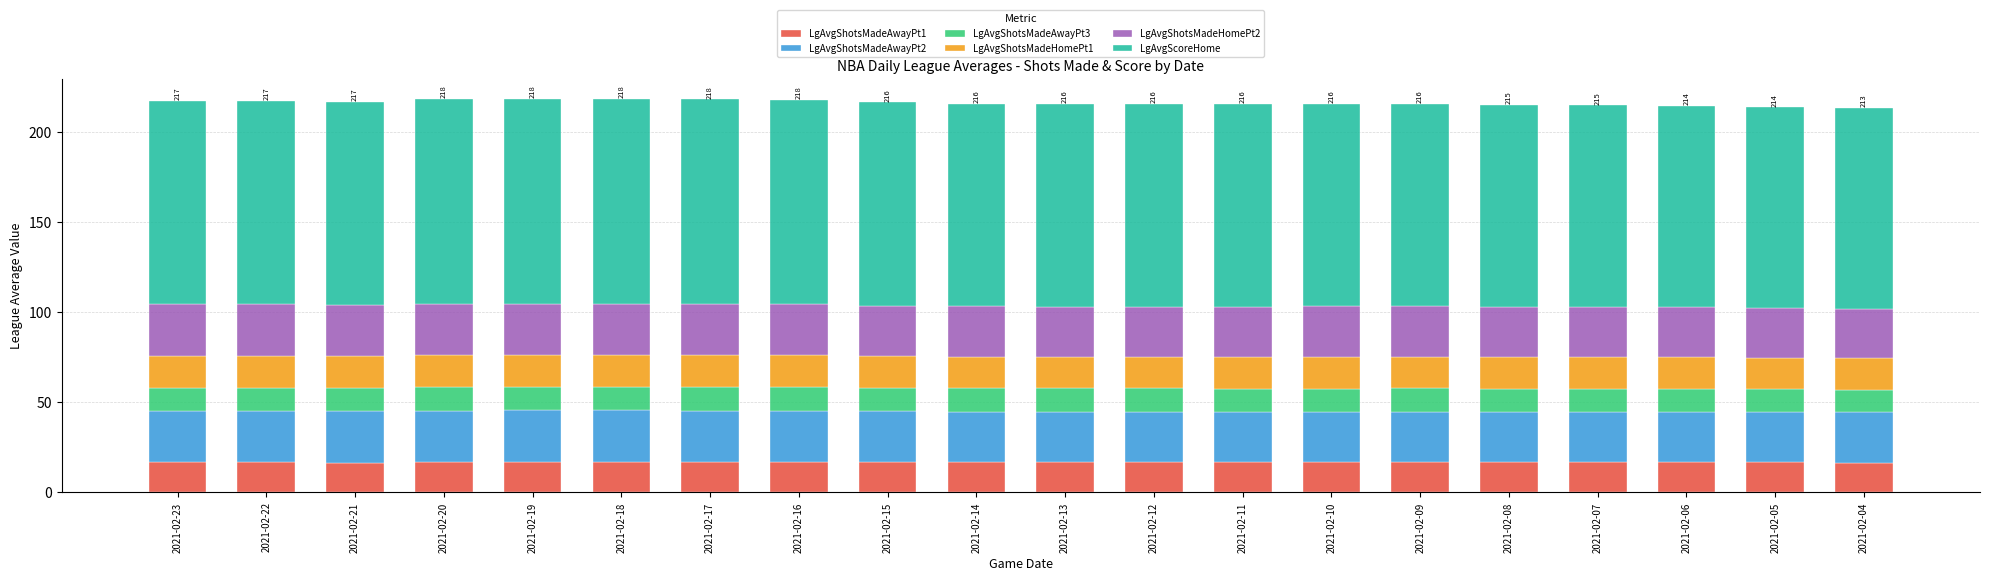

The LgAvgShotsMadeAwayPt1 series shows 16.8 at 2021-02-07. True or false?

True